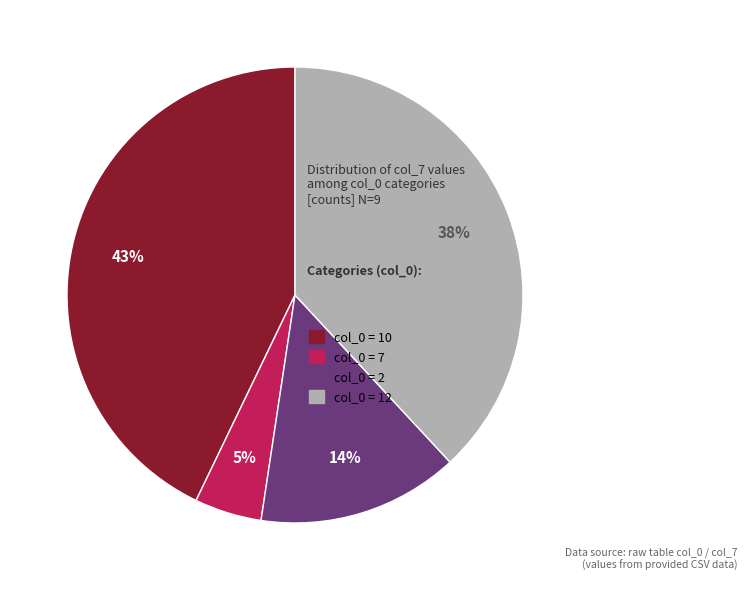

To the nearest percent, what is the difference between the col_0 = 12 and col_0 = 7 slice percentages?

33%